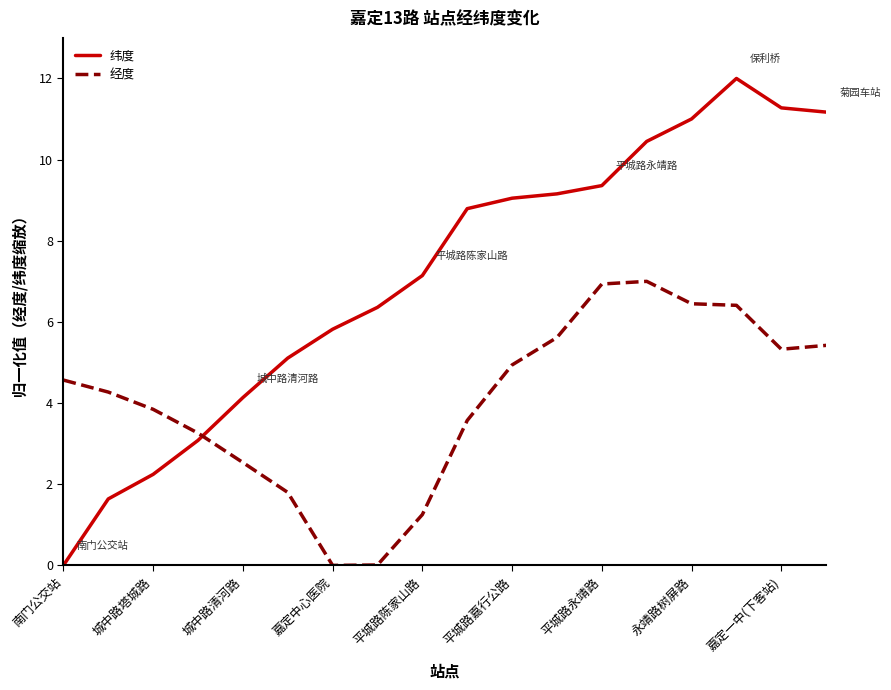

Which series has the widest spread of values?

纬度